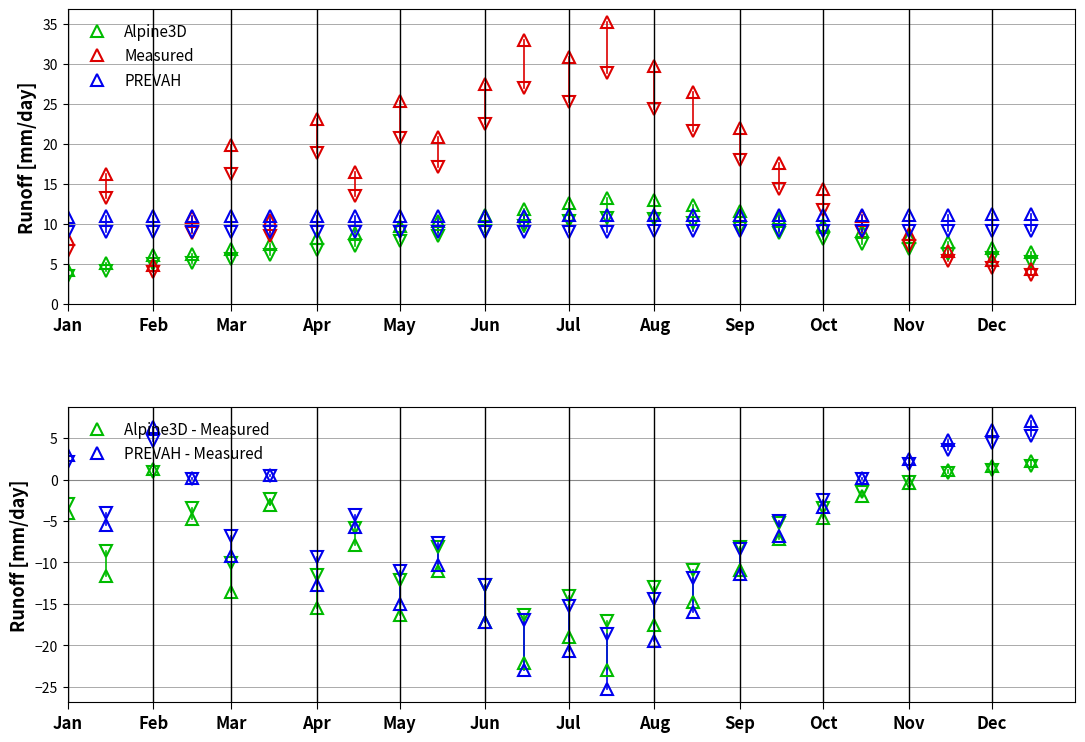

True or false: Measured has more than 1 points higher than both neighbors.

True